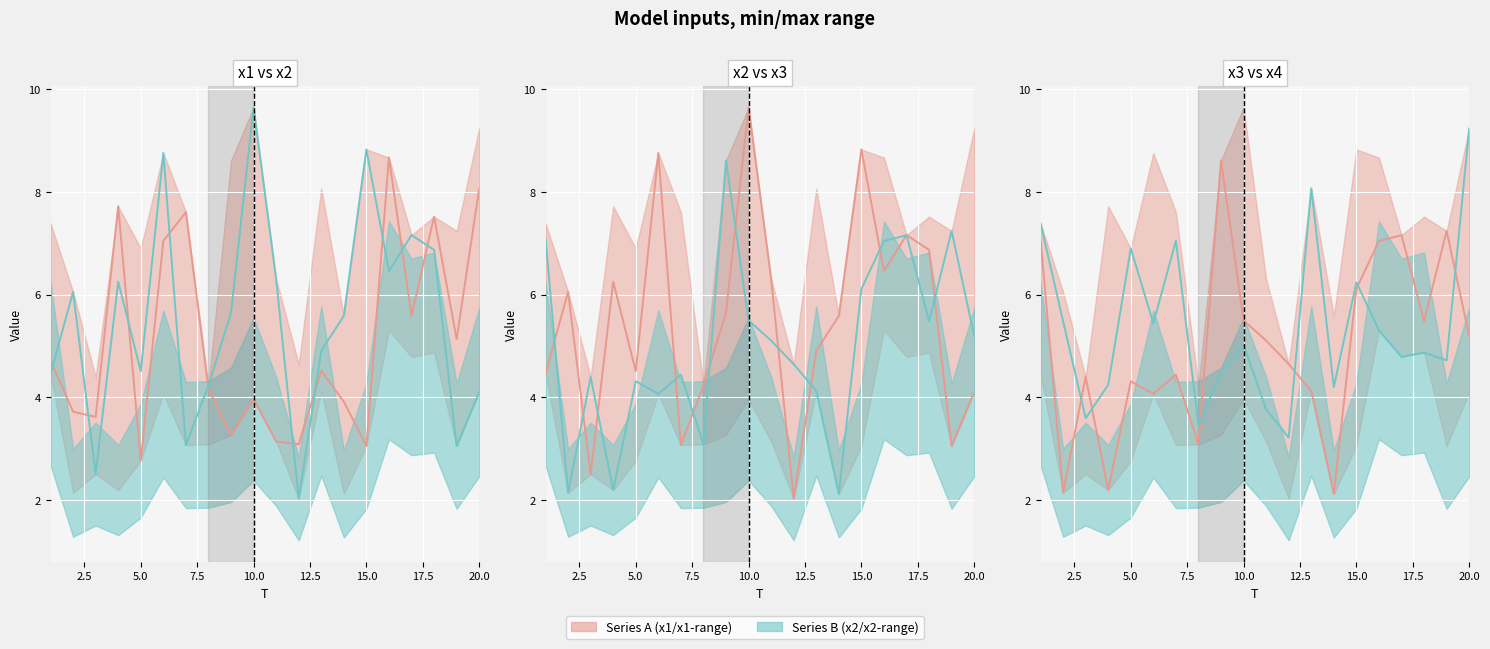

Count the number of categories in the chart.

20